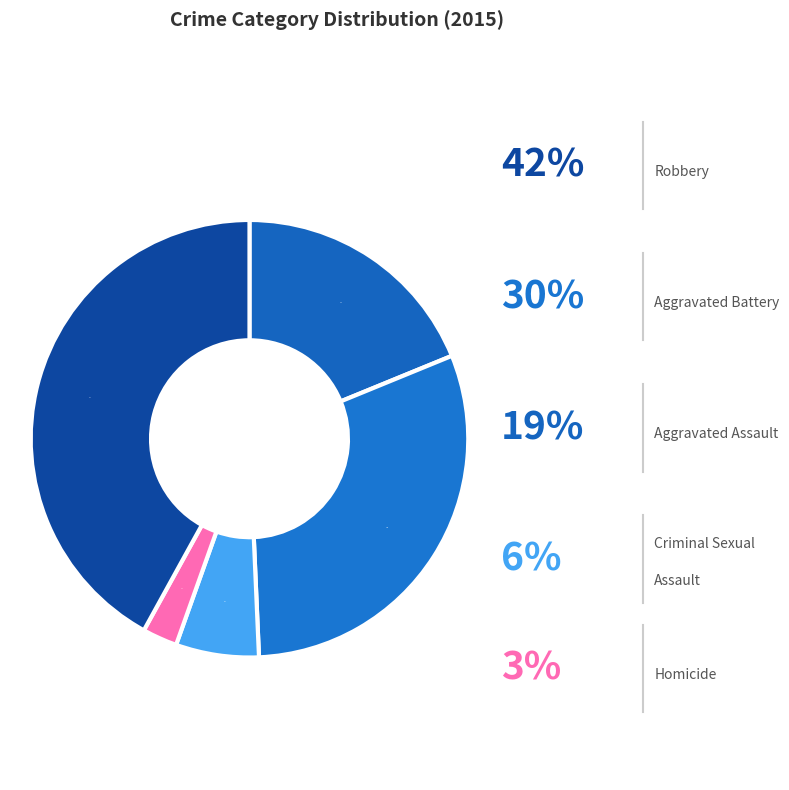

To the nearest percent, what is the difference between the largest and smallest slice percentages?

39%